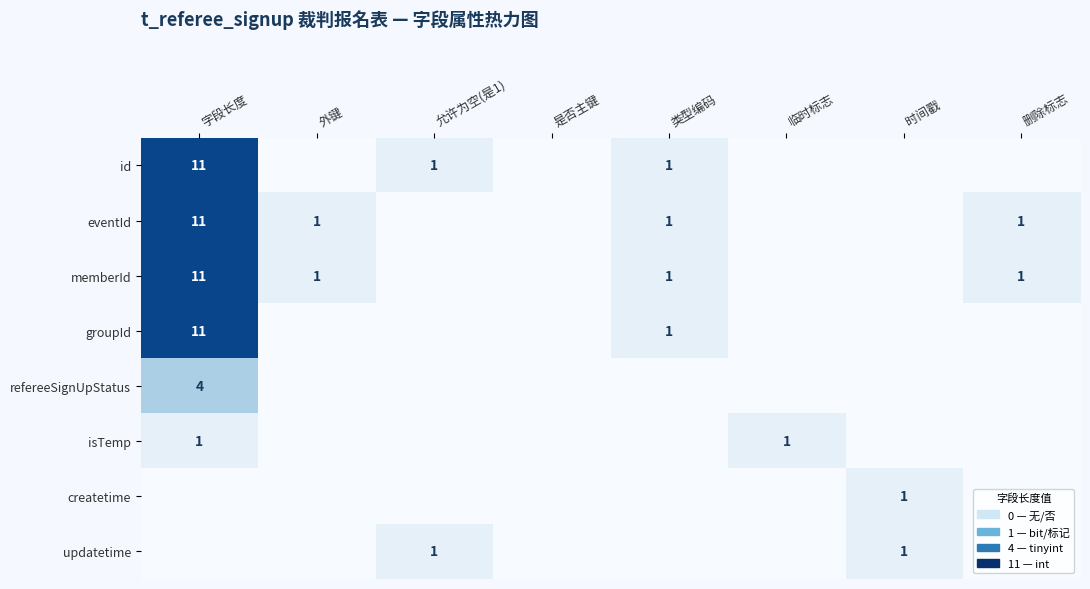

The memberId series shows 5 at 字段长度. True or false?

False